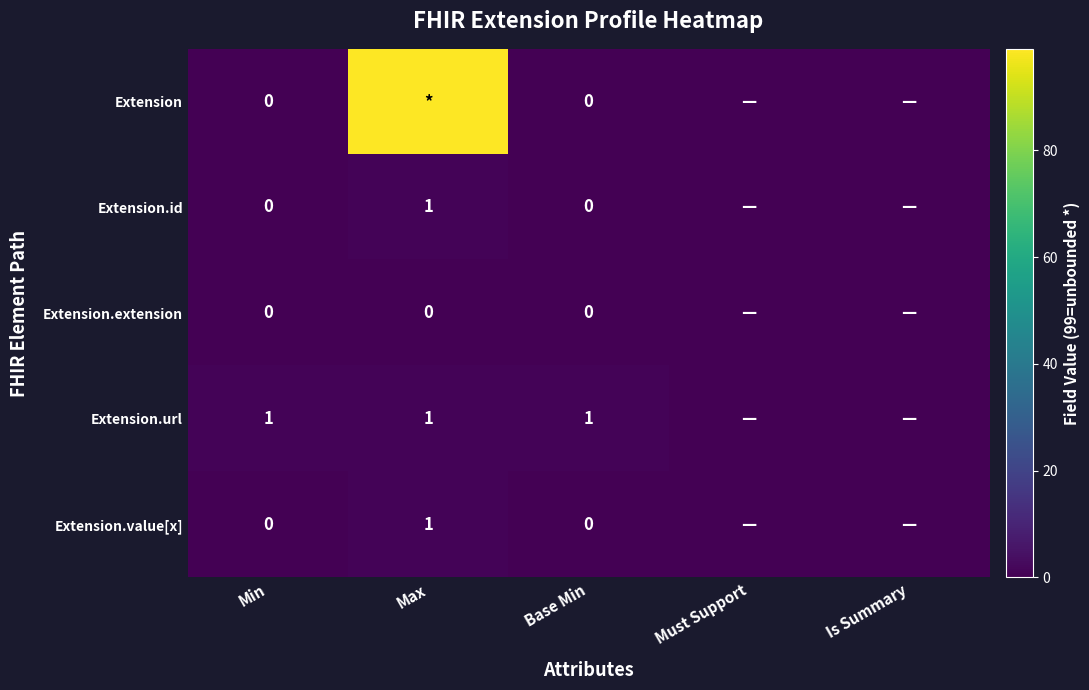

How many categories are shown in the chart?

5